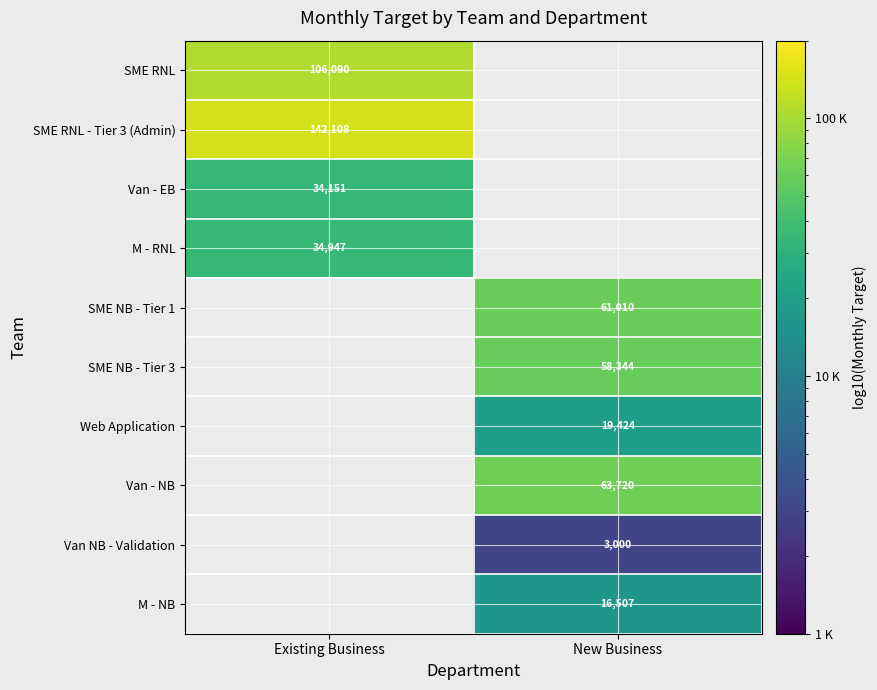

What is the greatest value displayed?

142108.0